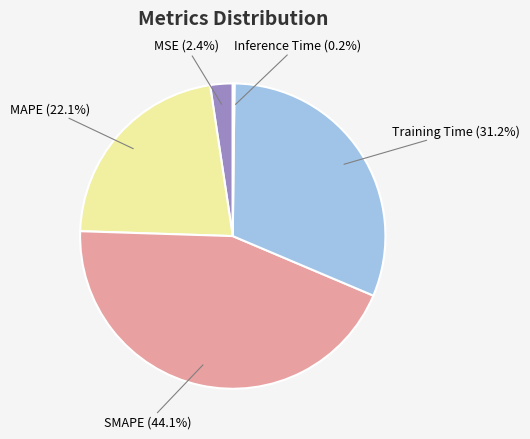

Is there a majority slice in this chart?

No